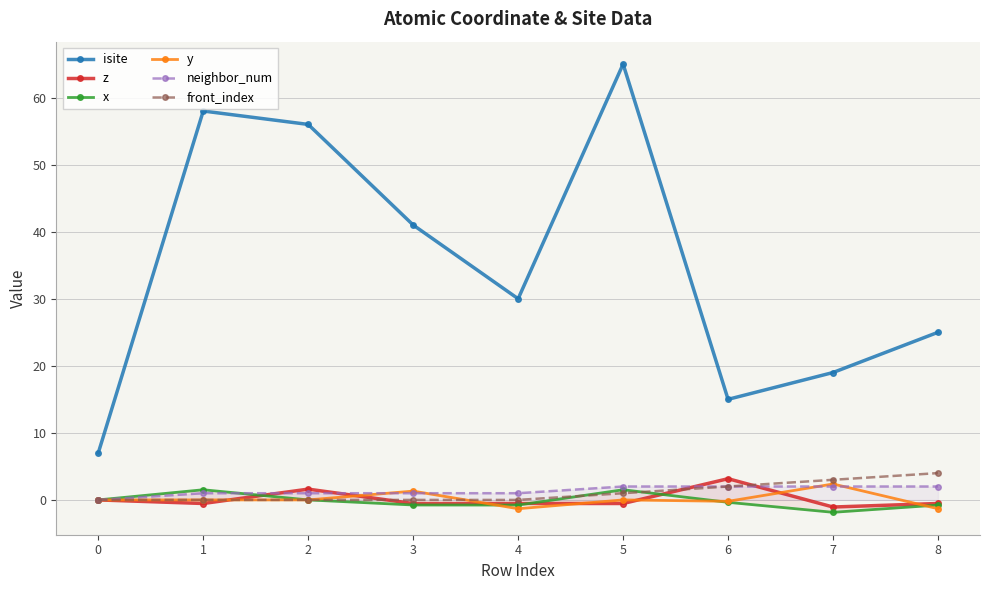

What is the difference between the maximum and second lowest values in the y series?

3.7